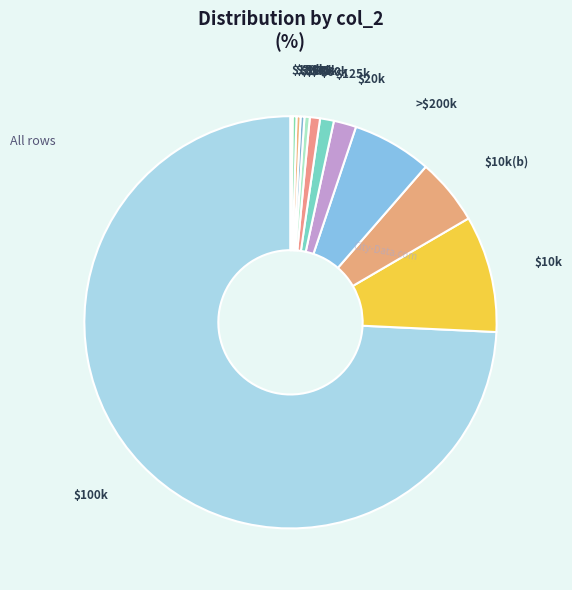

How many segments does this pie chart have?

12